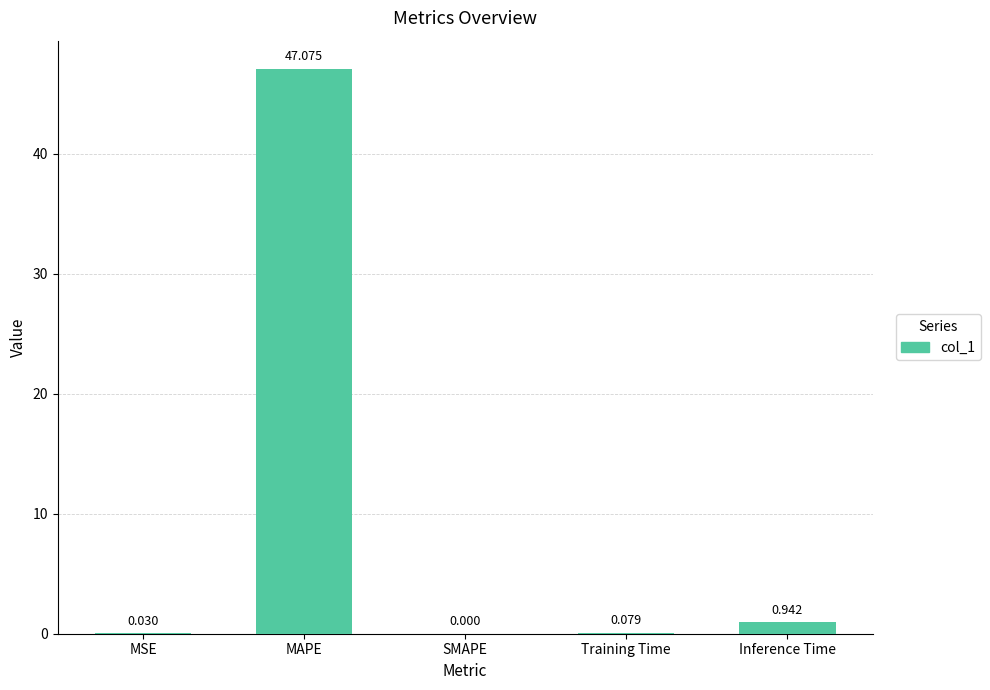

Between Inference Time and MSE, which is larger?

Inference Time